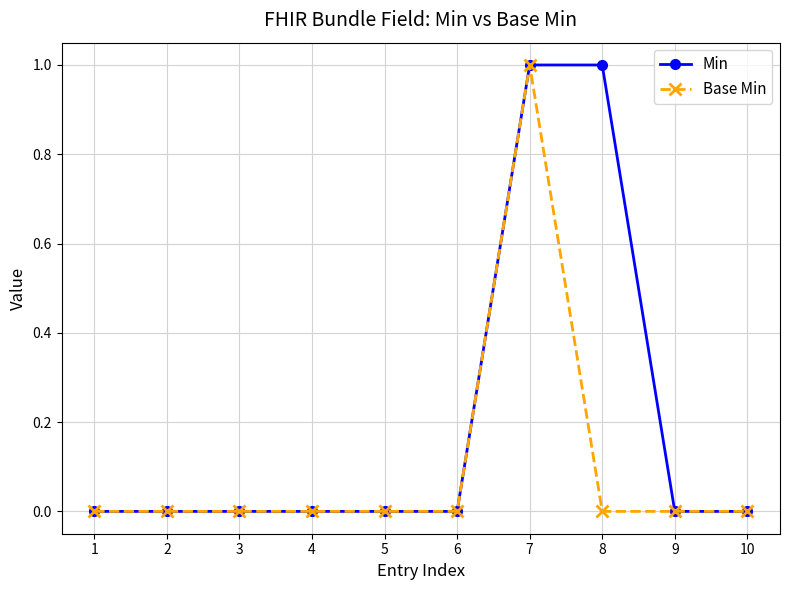

Which series has the largest total across all categories?

Min